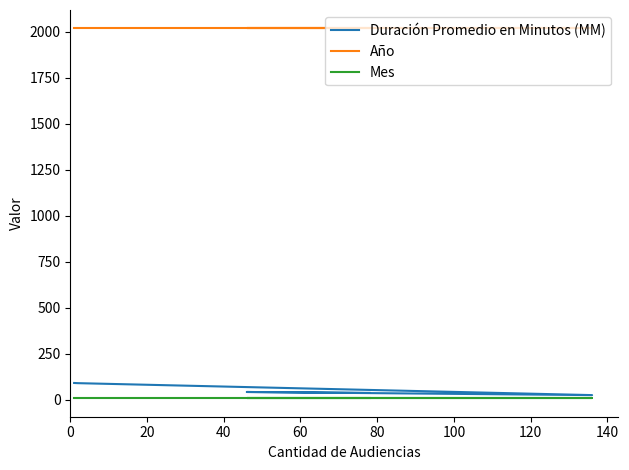

Reading left to right, transcribe all the data shown in this chart.

Duración Promedio en Minutos (MM): 90	89	24	41	36
Año: 2018	2018	2018	2018	2018
Mes: 7	7	7	7	7